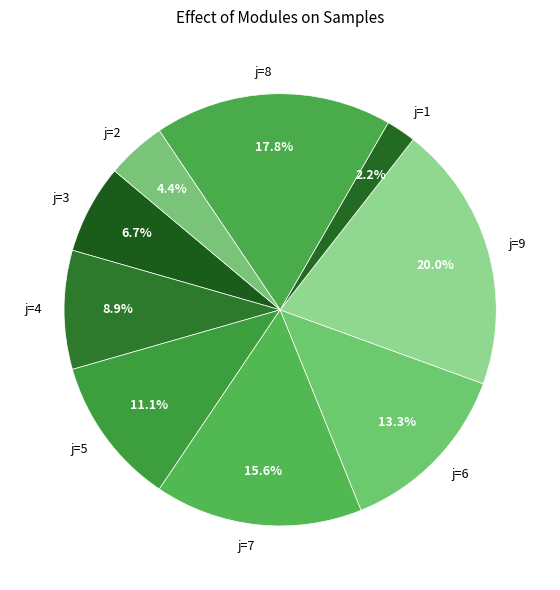

How many segments does this pie chart have?

9